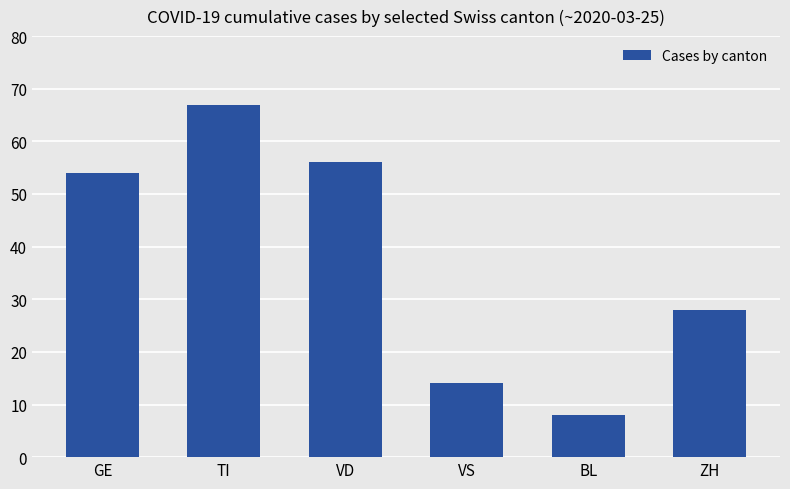

What is the change in value from VD to VS?

-42